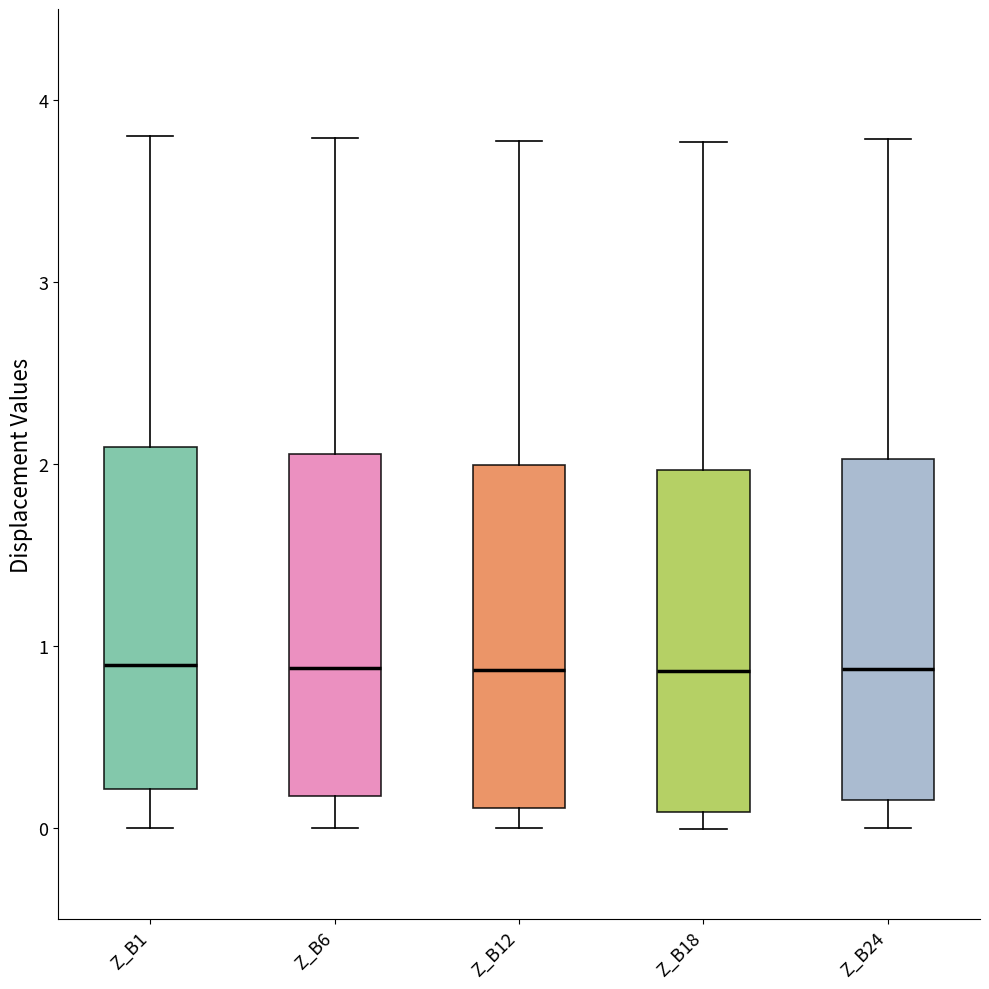

Reading left to right, read every box against the y-axis: the position of its median line, the range the box covers, and the ends of its whiskers. The values are not printed on the chart, so give them approximately, as read against the axis.

Z_B1: median 0.9, box 0.2 to 2.1, whiskers 0.0 to 3.8
Z_B6: median 0.9, box 0.2 to 2.1, whiskers 0.0 to 3.8
Z_B12: median 0.9, box 0.1 to 2.0, whiskers 0.0 to 3.8
Z_B18: median 0.9, box 0.1 to 2.0, whiskers 0.0 to 3.8
Z_B24: median 0.9, box 0.2 to 2.0, whiskers 0.0 to 3.8